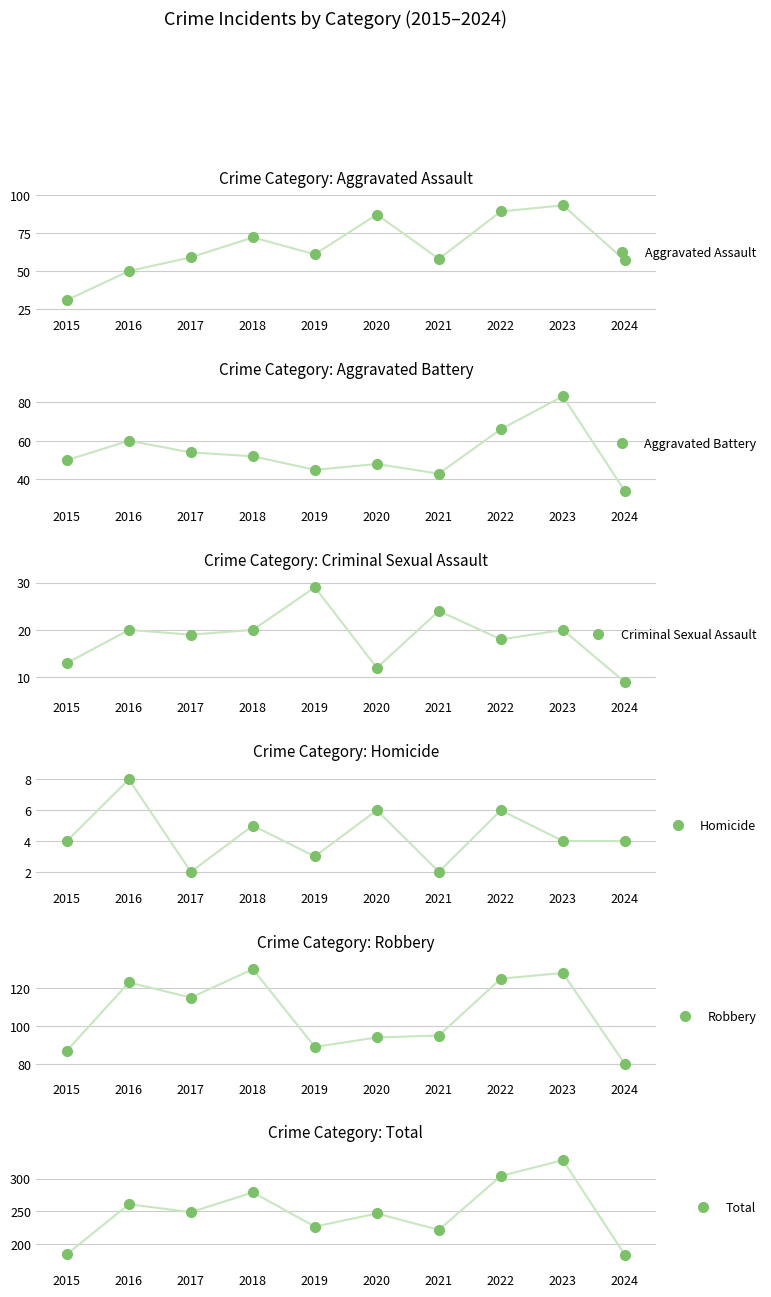

Which series has the largest total across all categories?

Total